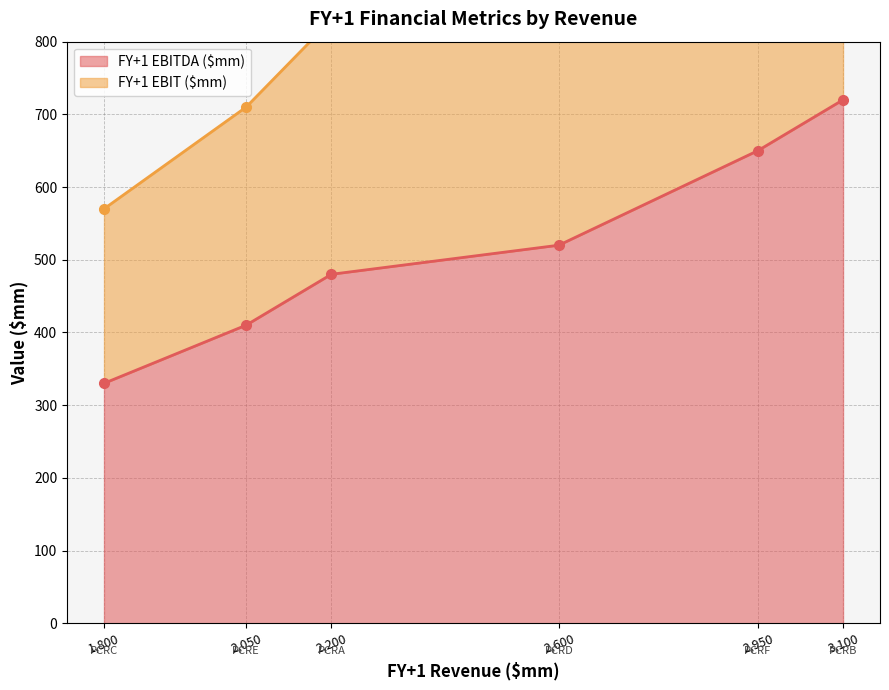

Between PCRC and PCRE, which is larger?

PCRE